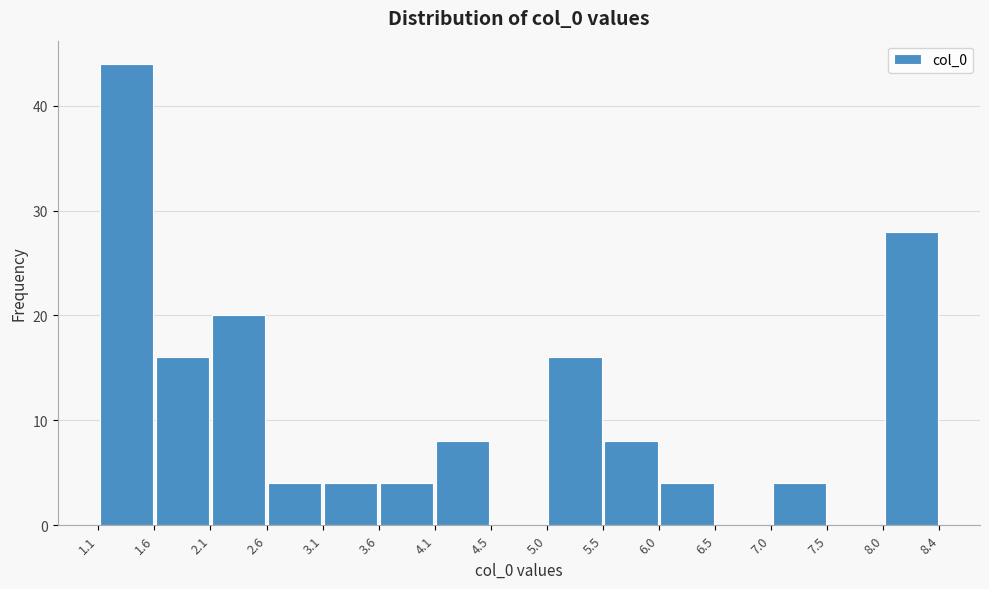

Reading left to right, transcribe this chart: for each bar, give the range it covers on the x-axis and its height. The values are not printed on the chart, so give them approximately, as read against the axis.

1.1 to 1.6: 44
1.6 to 2.1: 16
2.1 to 2.6: 20
2.6 to 3.1: 4
3.1 to 3.6: 4
3.6 to 4.1: 4
4.1 to 4.5: 8
4.5 to 5.0: 0
5.0 to 5.5: 16
5.5 to 6.0: 8
6.0 to 6.5: 4
6.5 to 7.0: 0
7.0 to 7.5: 4
7.5 to 8.0: 0
8.0 to 8.4: 28